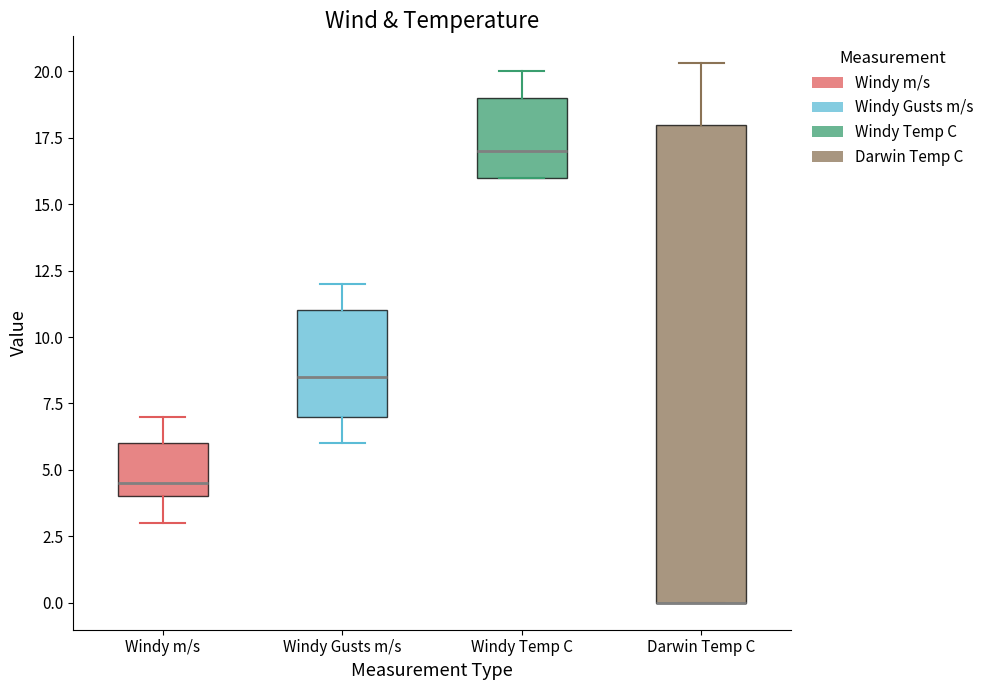

Reading left to right, transcribe this box plot: for each box, give where its median line is, the range the box spans, and where its two whiskers end, as read against the y-axis. The values are not printed on the chart, so give them approximately, as read against the axis.

Windy m/s: median 4.5, box 4.0 to 6.0, whiskers 3.0 to 7.0
Windy Gusts m/s: median 8.5, box 7.0 to 11.0, whiskers 6.0 to 12.0
Windy Temp C: median 17.0, box 16.0 to 19.0, whiskers 16.0 to 20.0
Darwin Temp C: median 0.0 (drawn on the box's lower edge), box 0.0 to 18.0, whiskers 0.0 to 20.5